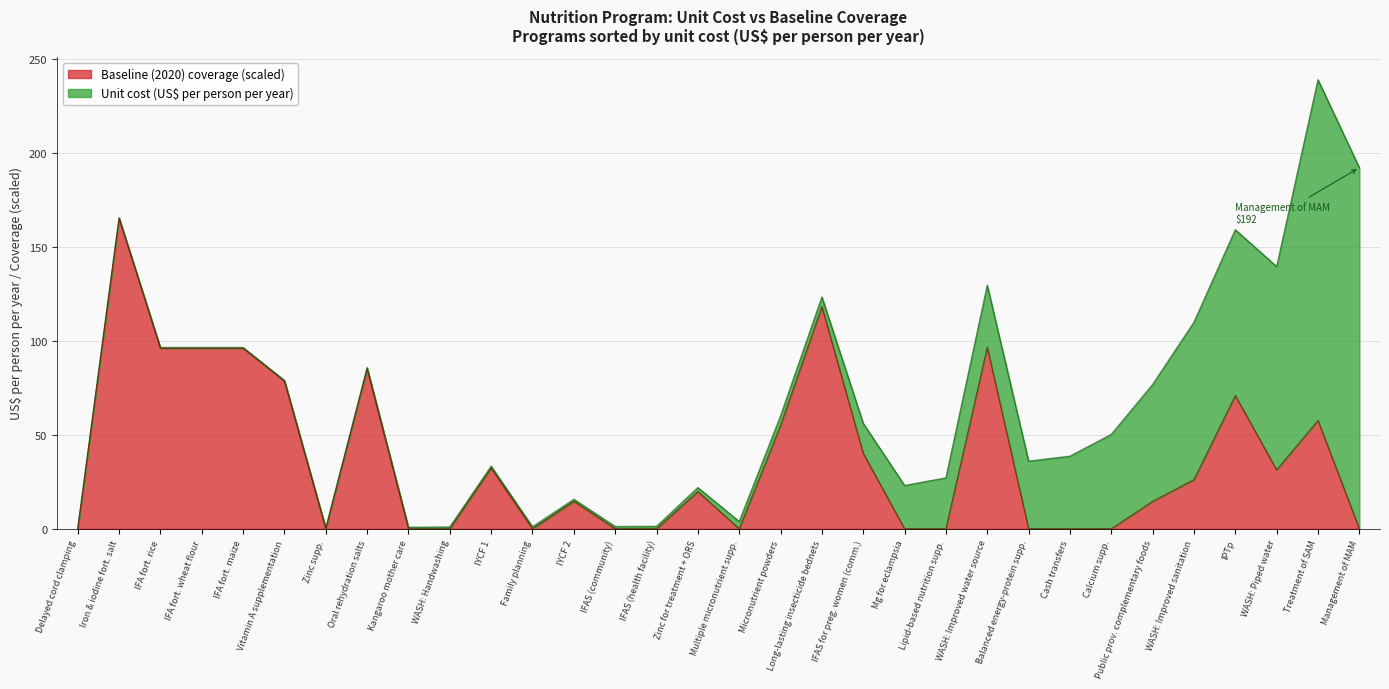

What is the maximum value shown in the chart?

192.0